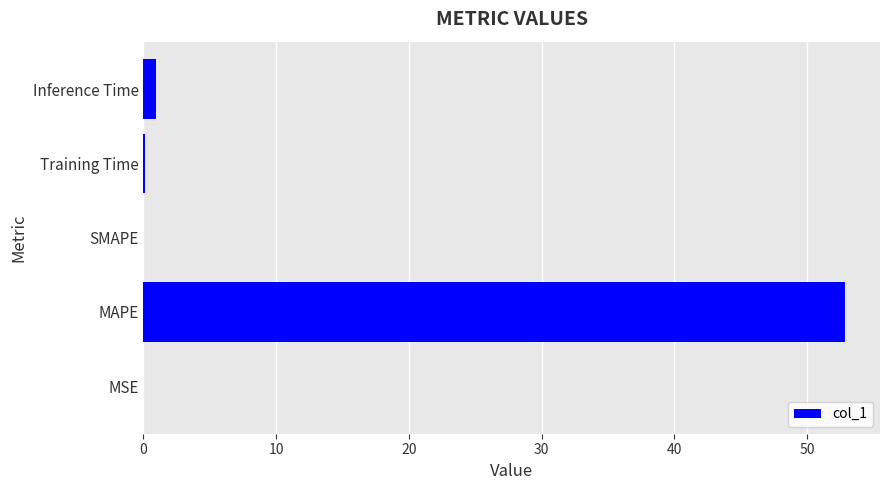

What is the change in value from MAPE to SMAPE?

-52.8